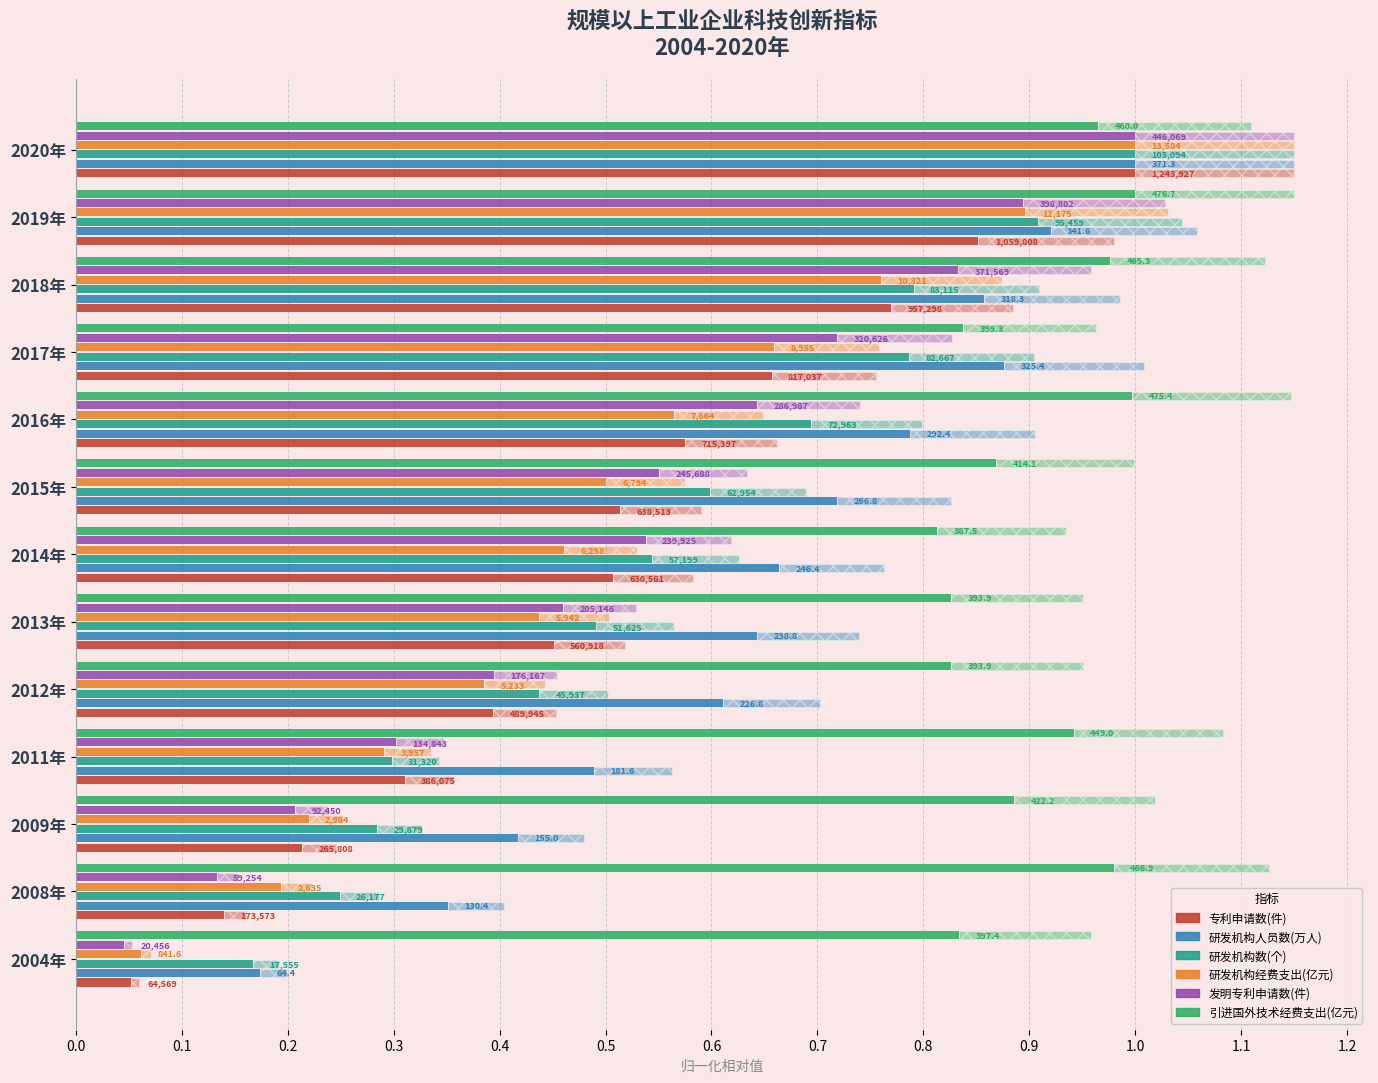

Are the bars horizontal?

Yes